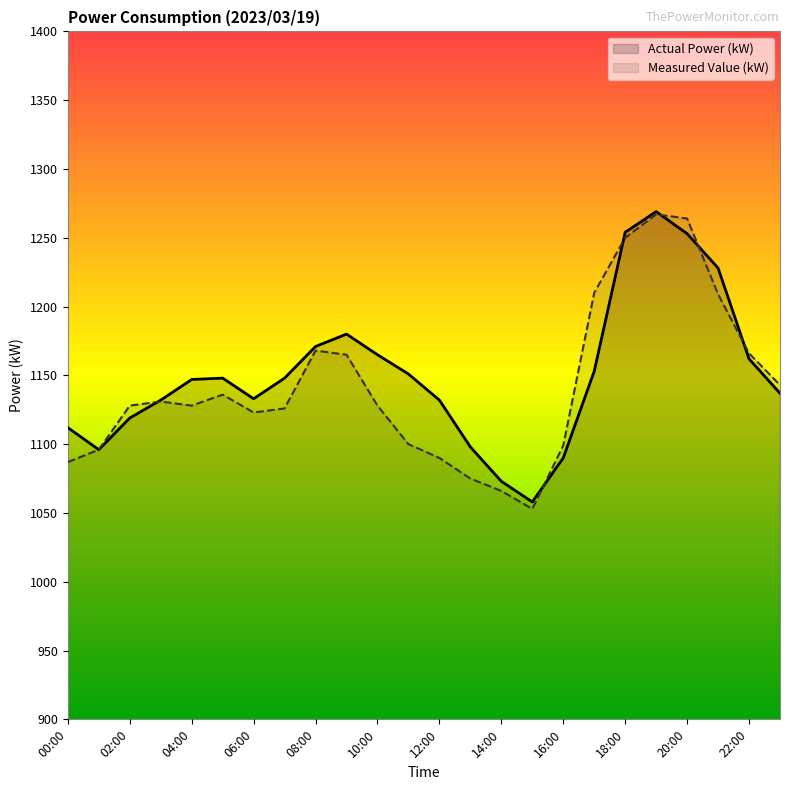

What is the average value of the Actual Power (kW) series?

1150